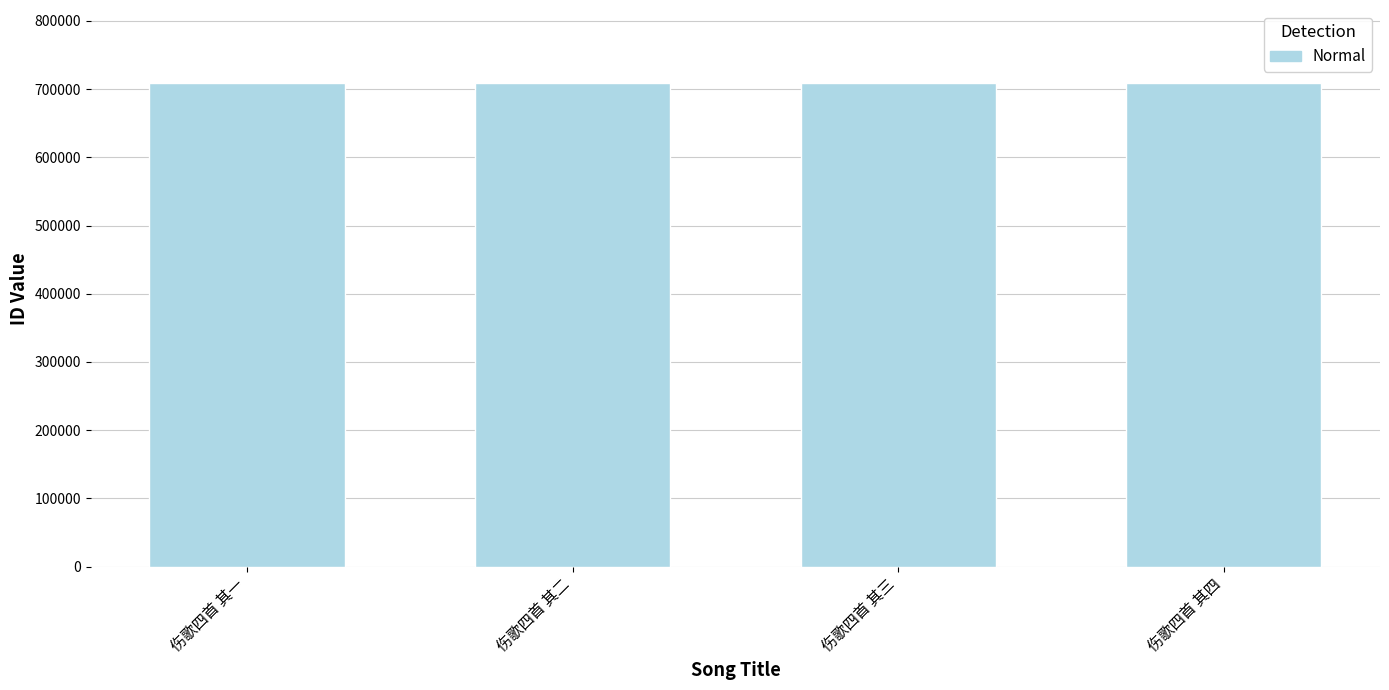

What is the minimum value shown in the chart?

709520